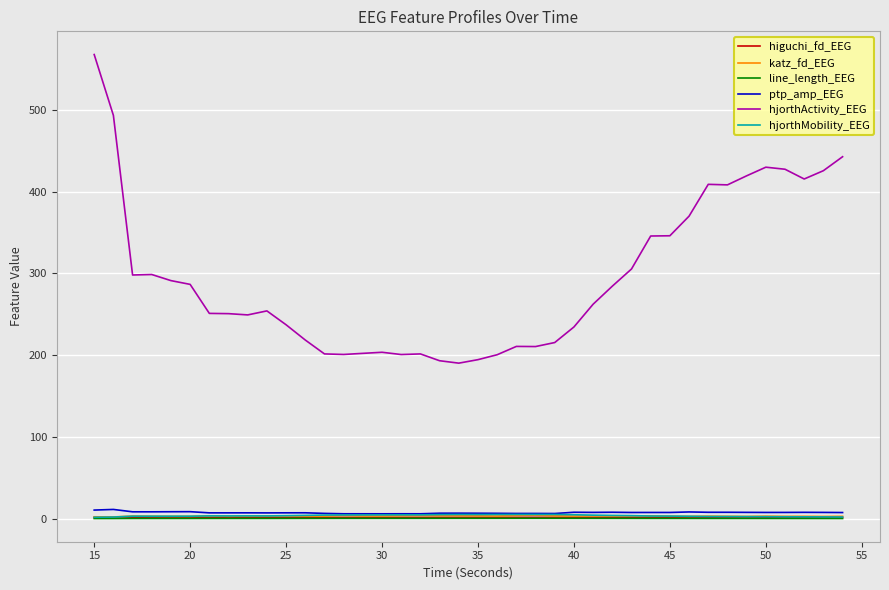

What is the maximum value shown in the chart?

567.6